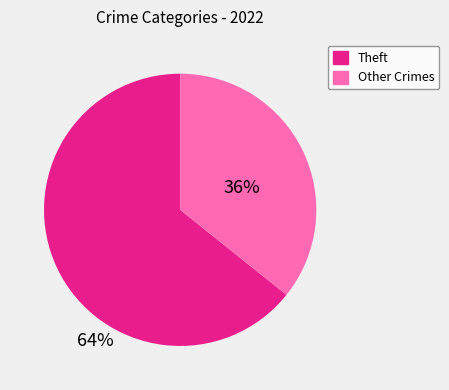

Count the number of slices in the pie.

2